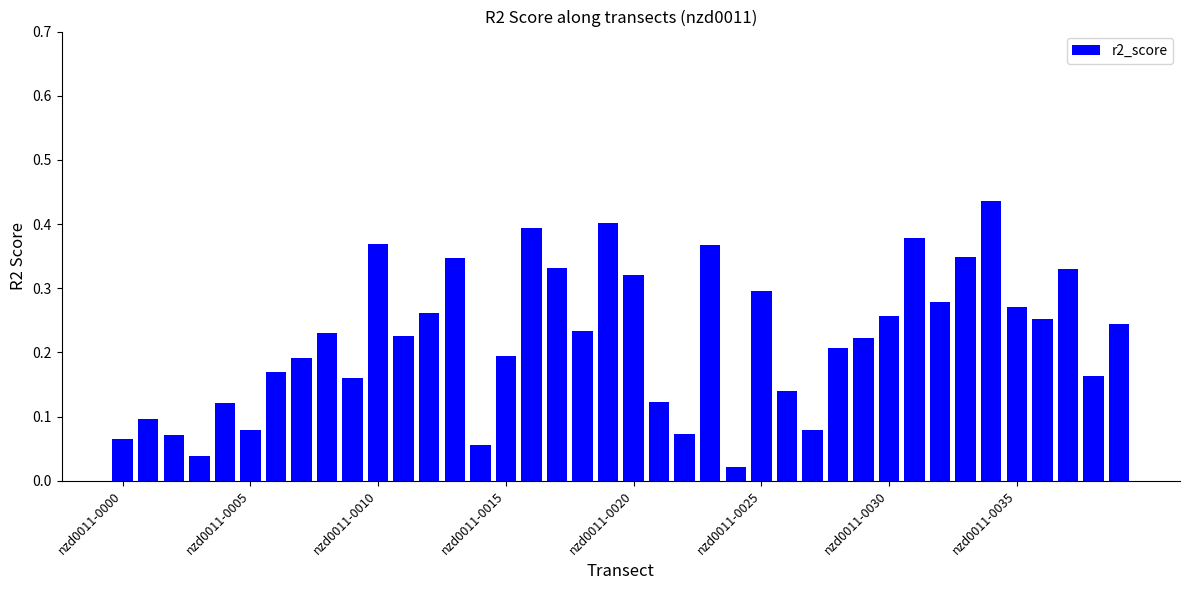

How many categories are shown in the chart?

40